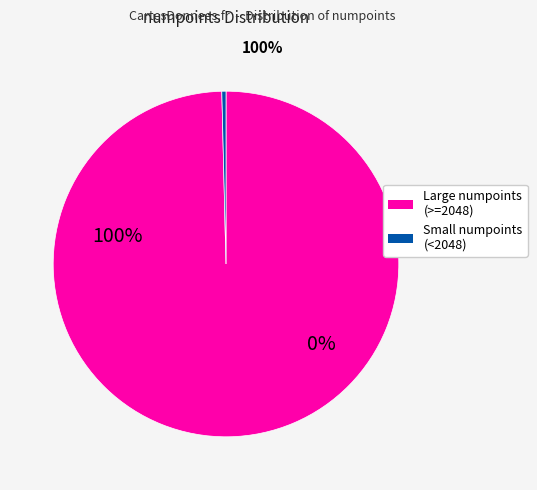

Does any single category account for the majority?

Yes